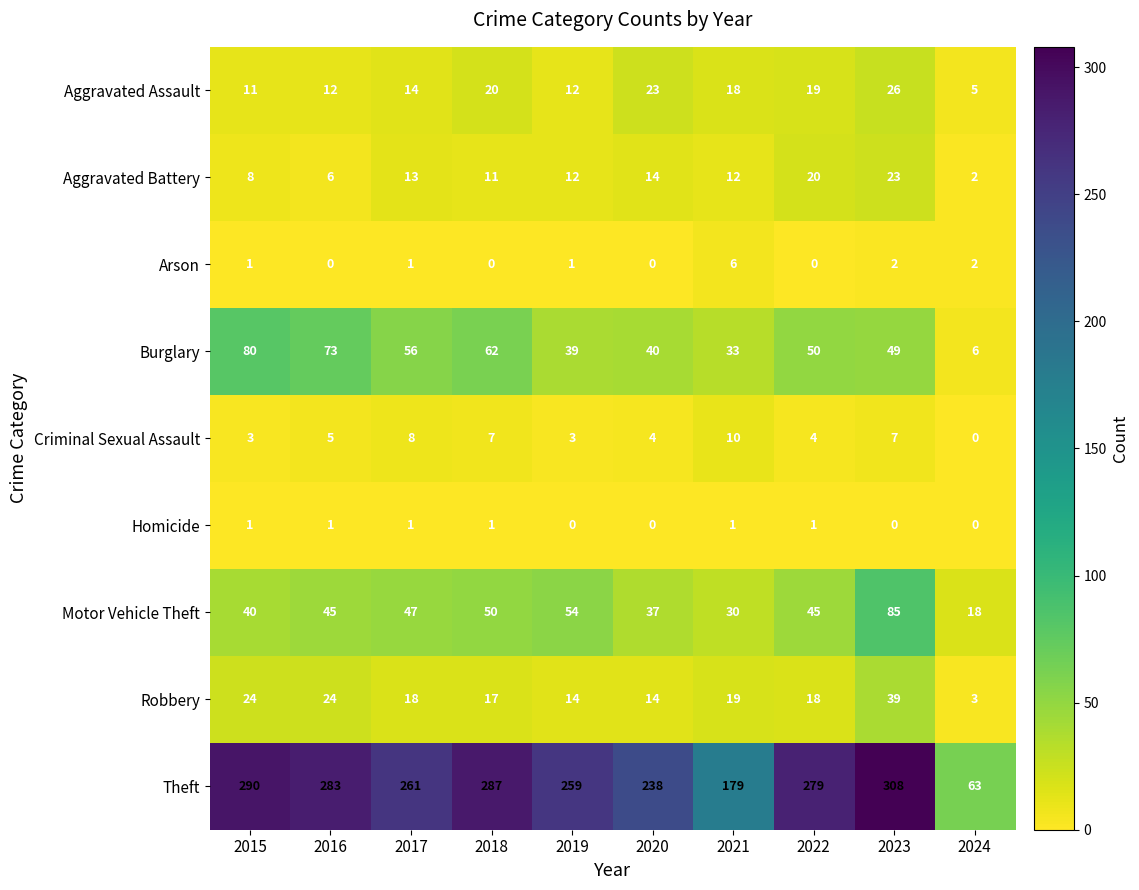

How many Homicide values are between 0 and 1?

10